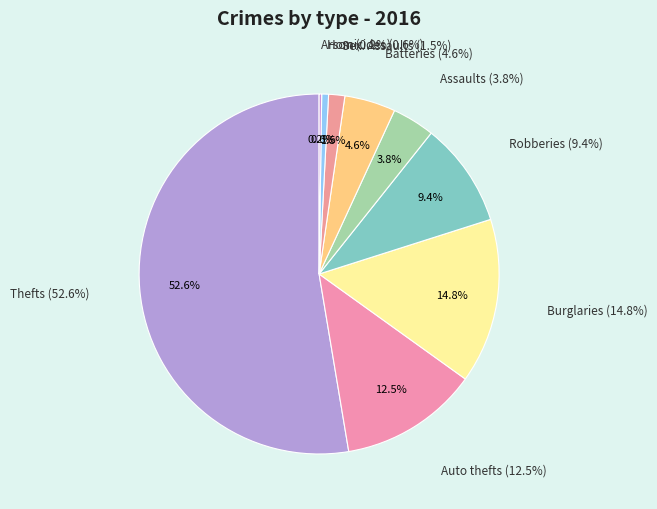

To the nearest percent, what percentage of the pie is Aggravated Battery?

5%